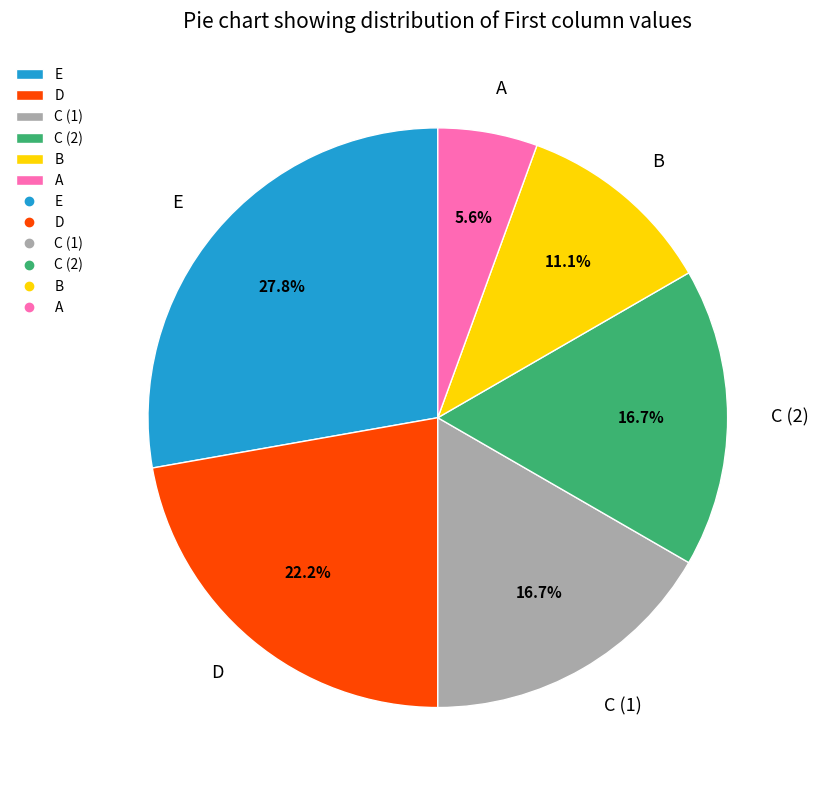

Is the sum of C (2) and E greater than half?

No